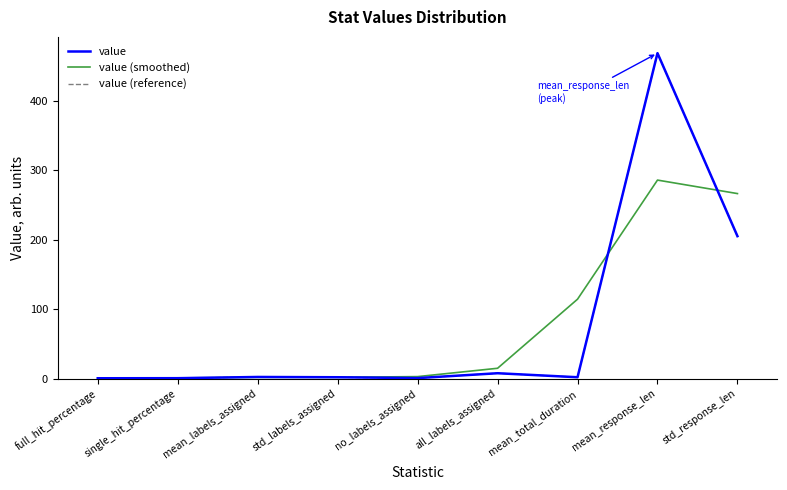

Does the chart have visible grid lines?

No